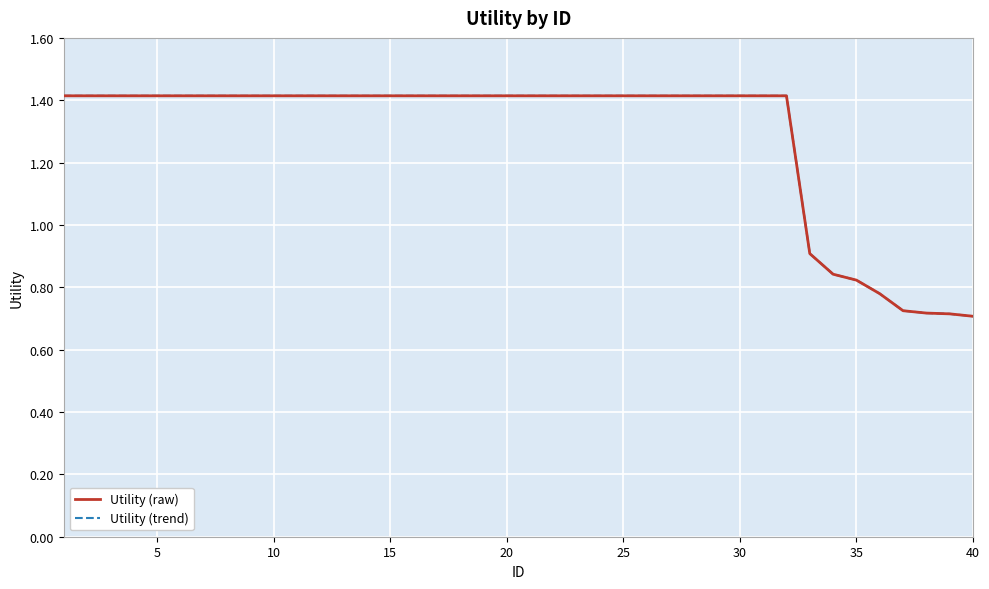

What is the minimum value shown in the chart?

0.7